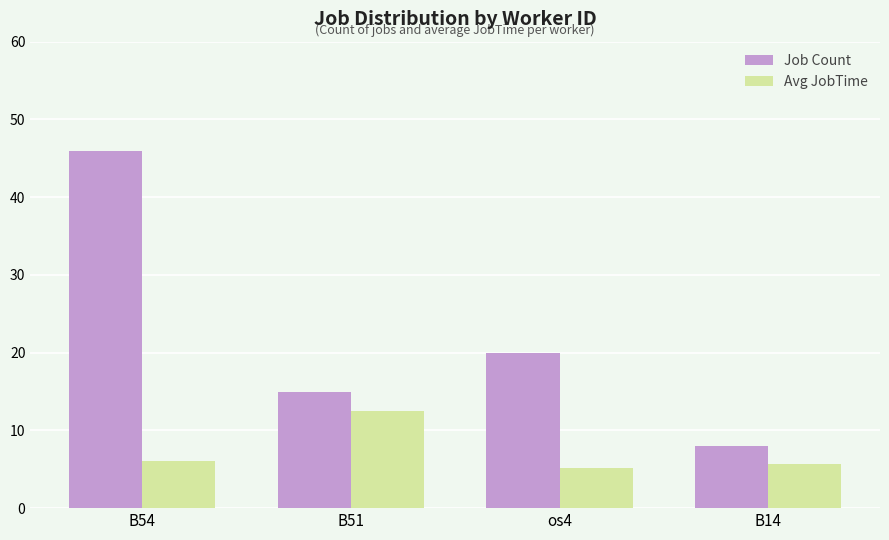

At which label does Job Count reach its minimum?

B14